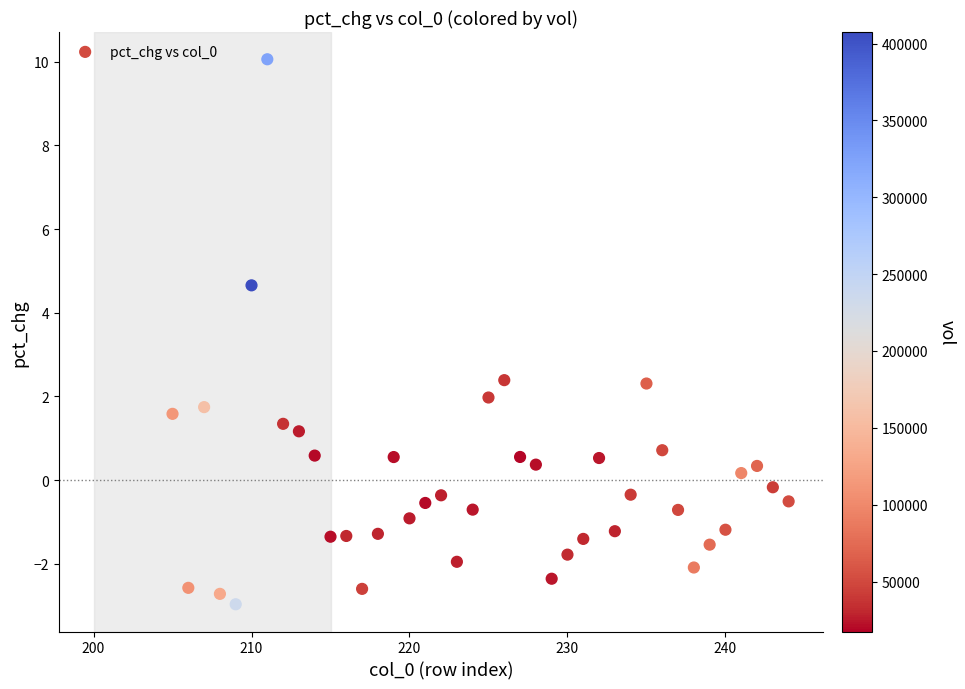

What is the range of Y values (max minus min)?

13.0